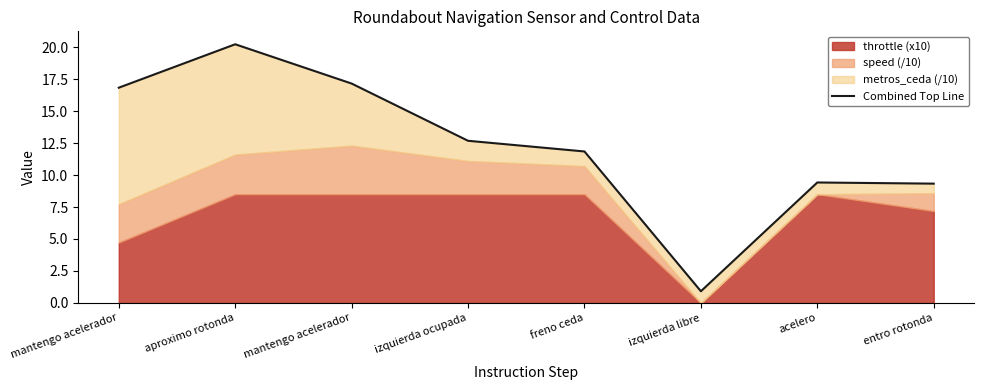

Between freno ceda and acelero, which is larger?

freno ceda